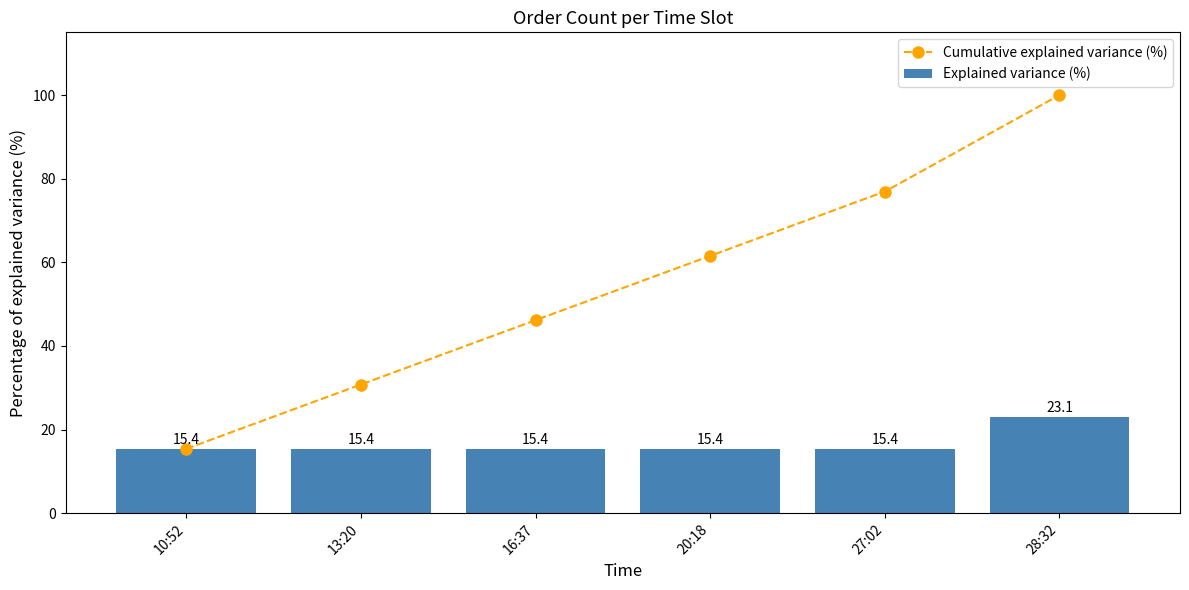

The value of Cumulative explained variance (%) at 20:18 is 61.5. True or false?

True